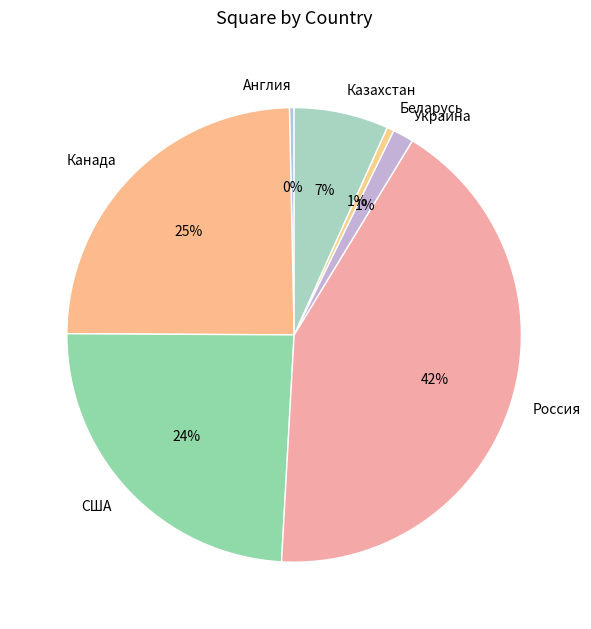

Combined, do США and Англия account for over 50%?

No